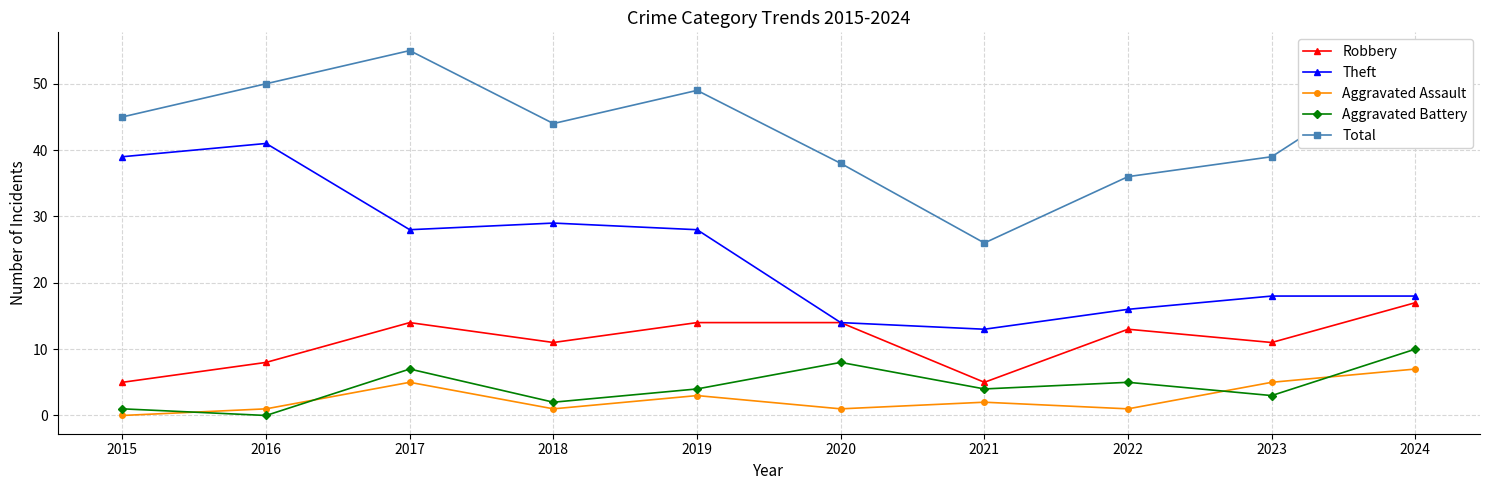

List the series in order of their peak value, lowest first.

Aggravated Assault, Aggravated Battery, Robbery, Theft, Total